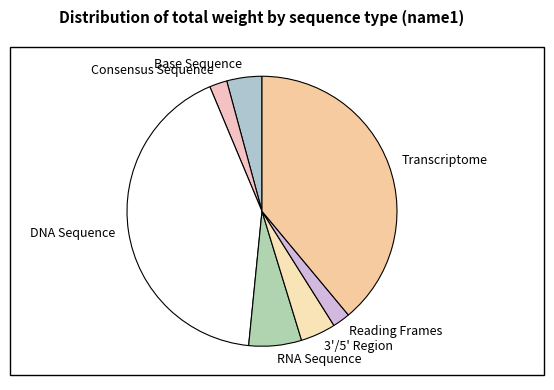

What is the ratio of the value at Reading Frames to the value at Consensus Sequence?

1.0